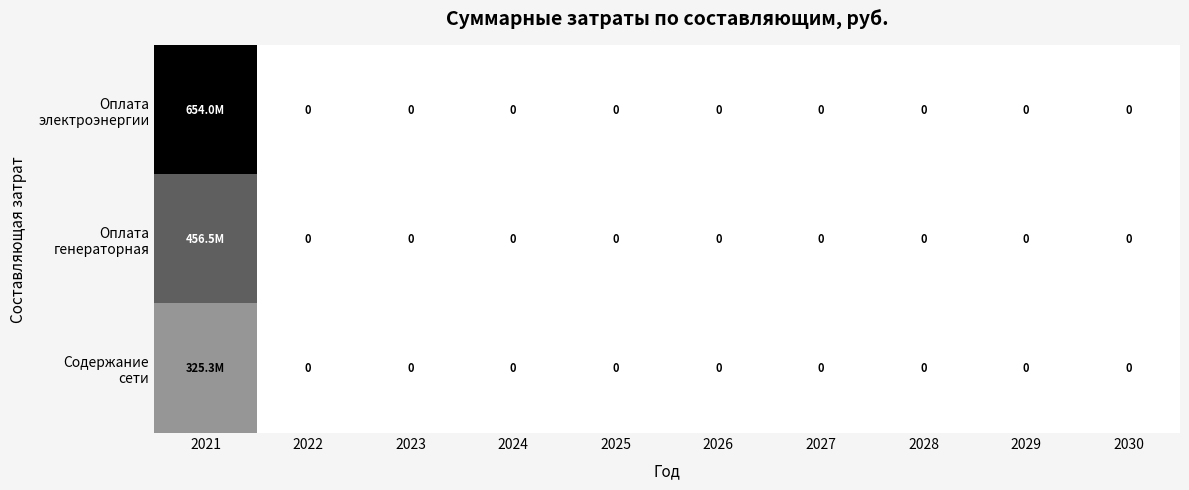

List the labels in order of Содержание сети value, largest first.

2021, 2022, 2023, 2024, 2025, 2026, 2027, 2028, 2029, 2030